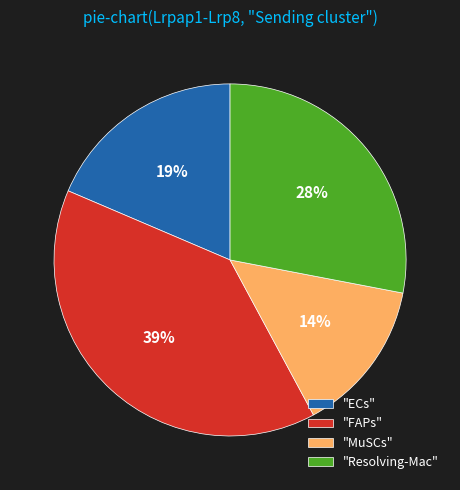

Approximately how many times larger is the value at "FAPs" compared to "MuSCs"?

2.8